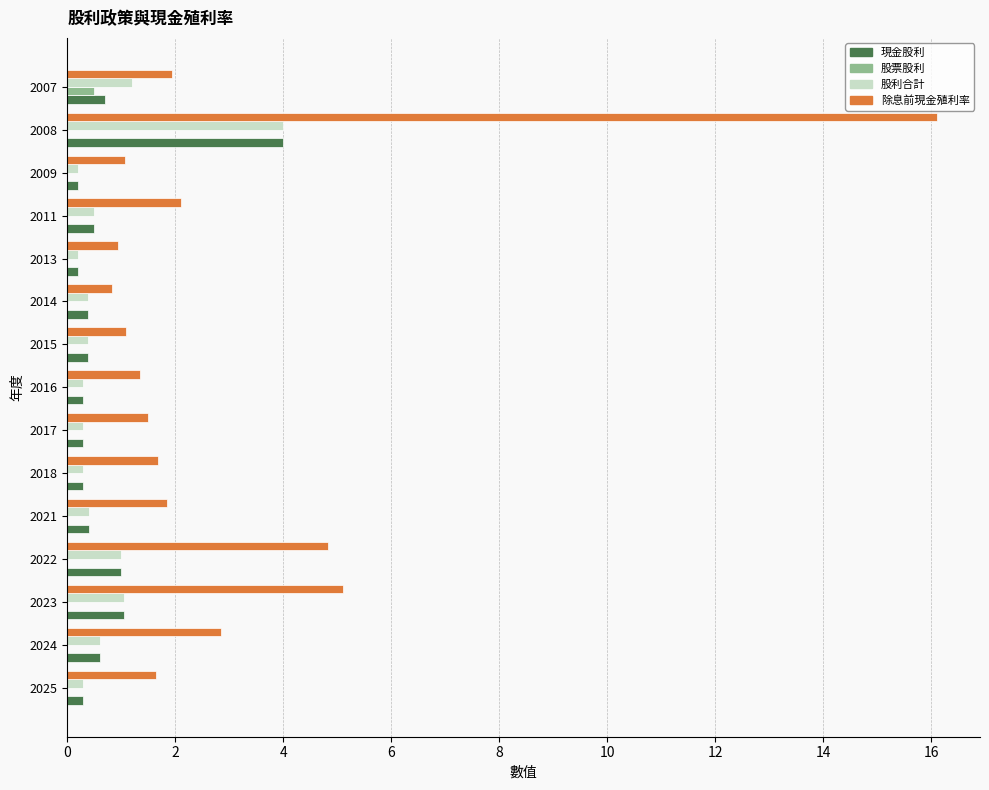

Is it true that 股票股利 equals 0.0 at 2008?

True